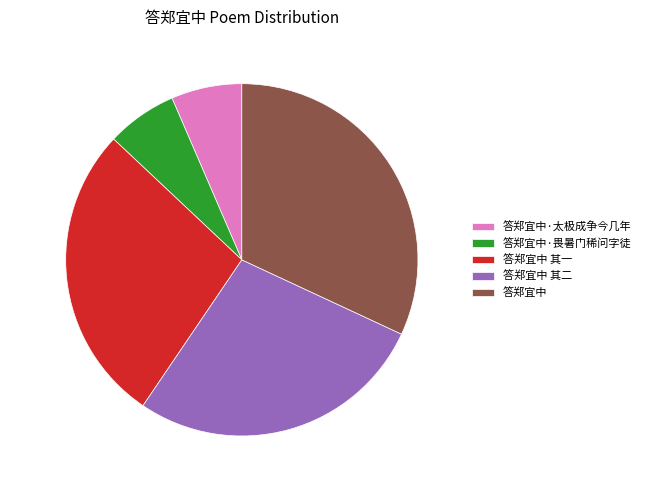

Is it true that 答郑宜中 is 42% of the pie?

False